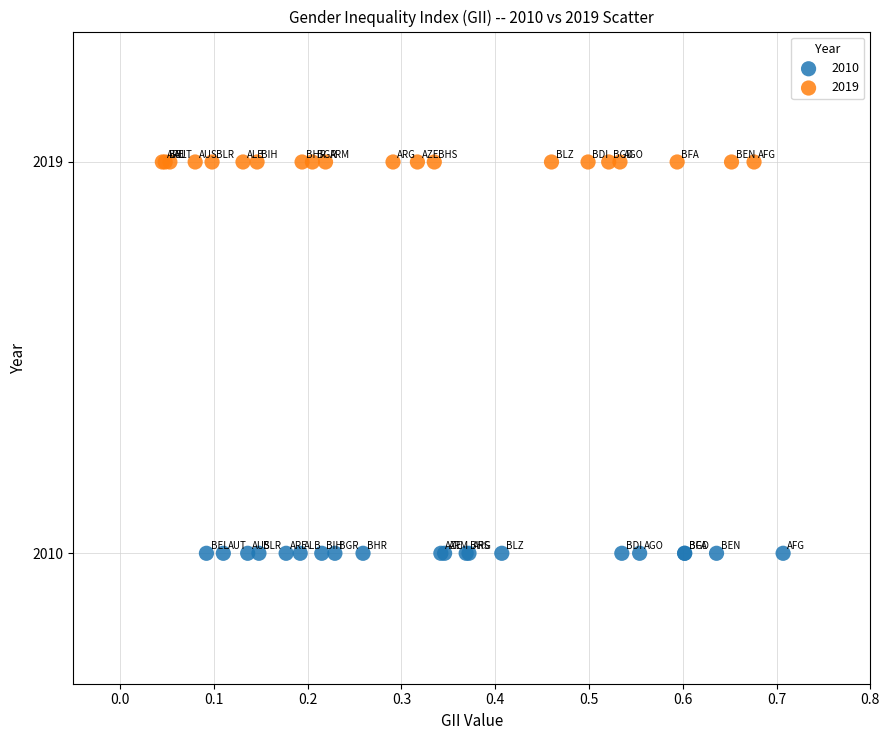

Which series reaches the maximum Y coordinate?

2019